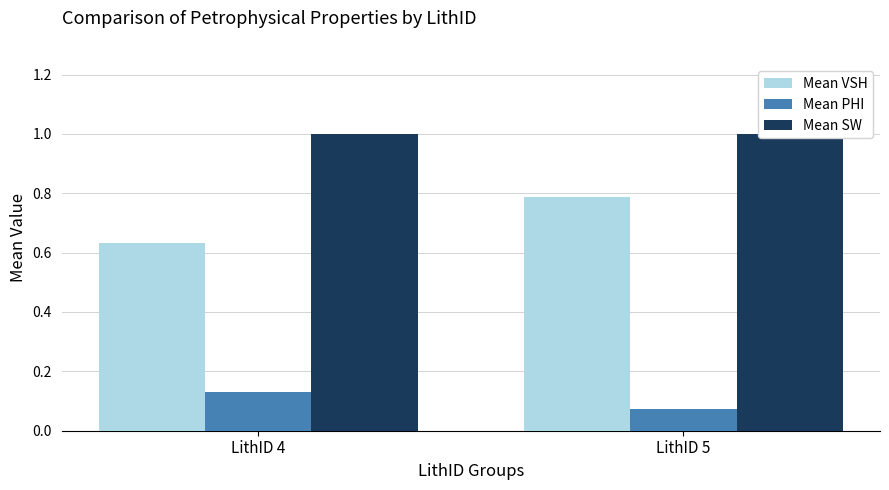

Which series has the widest spread of values?

Mean VSH